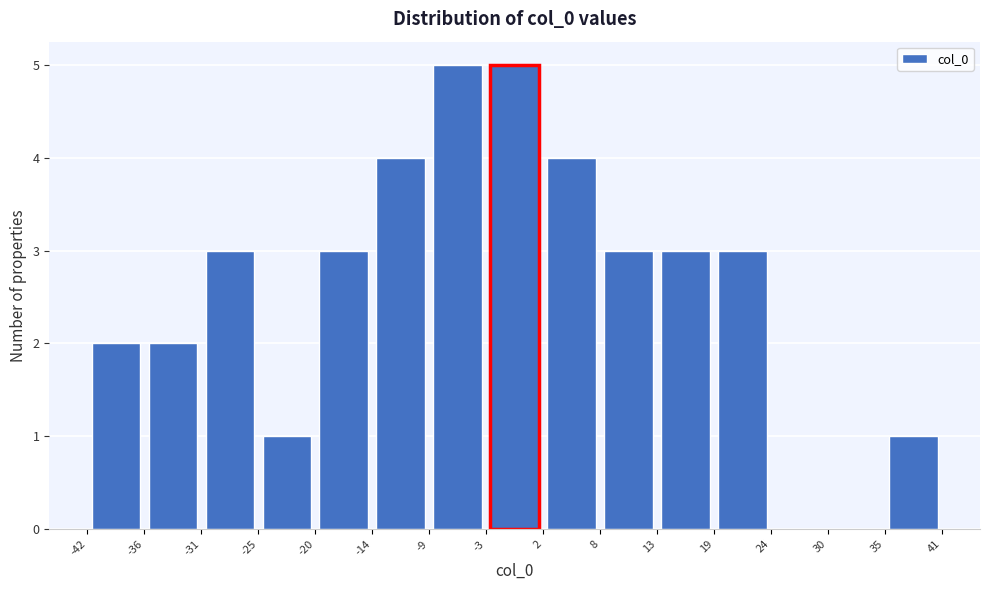

Reading left to right, list every bar in this chart as the range it spans on the x-axis followed by its height. The values are not printed on the chart, so give them approximately, as read against the axis.

-42 to -36: 2
-36 to -31: 2
-31 to -25: 3
-25 to -20: 1
-20 to -14: 3
-14 to -9: 4
-9 to -3: 5
-3 to 2: 5
2 to 8: 4
8 to 13: 3
13 to 19: 3
19 to 24: 3
24 to 30: 0
30 to 35: 0
35 to 41: 1